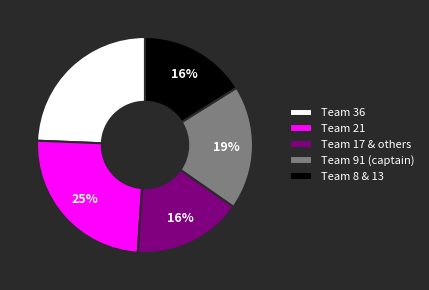

To the nearest percent, what is the difference between the Team 21 and Team 91 (captain) slice percentages?

6%